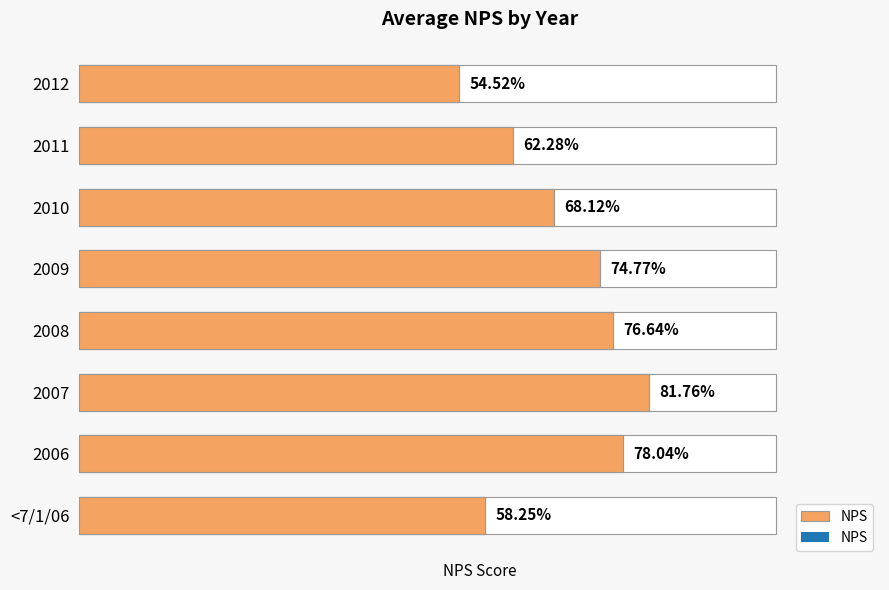

The value at 2006 is 78.0. True or false?

True